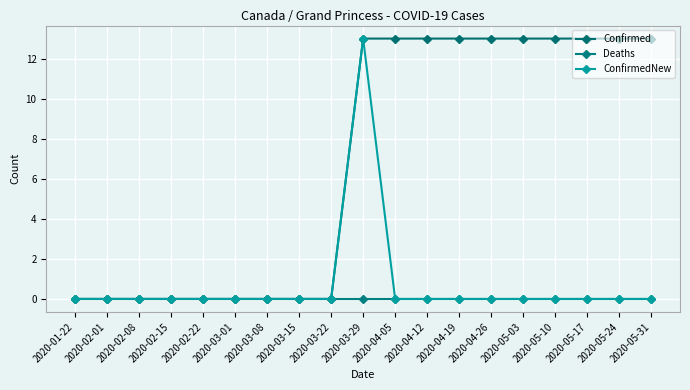

True or false: ConfirmedNew and Confirmed cross at least once.

False